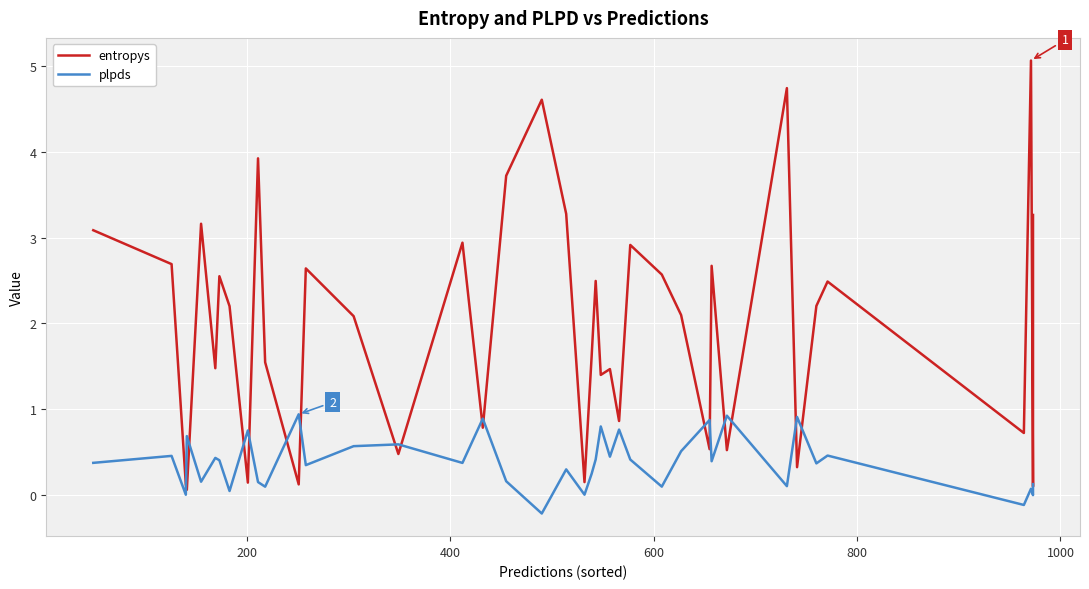

What are all the series names shown in the legend?

entropys, plpds